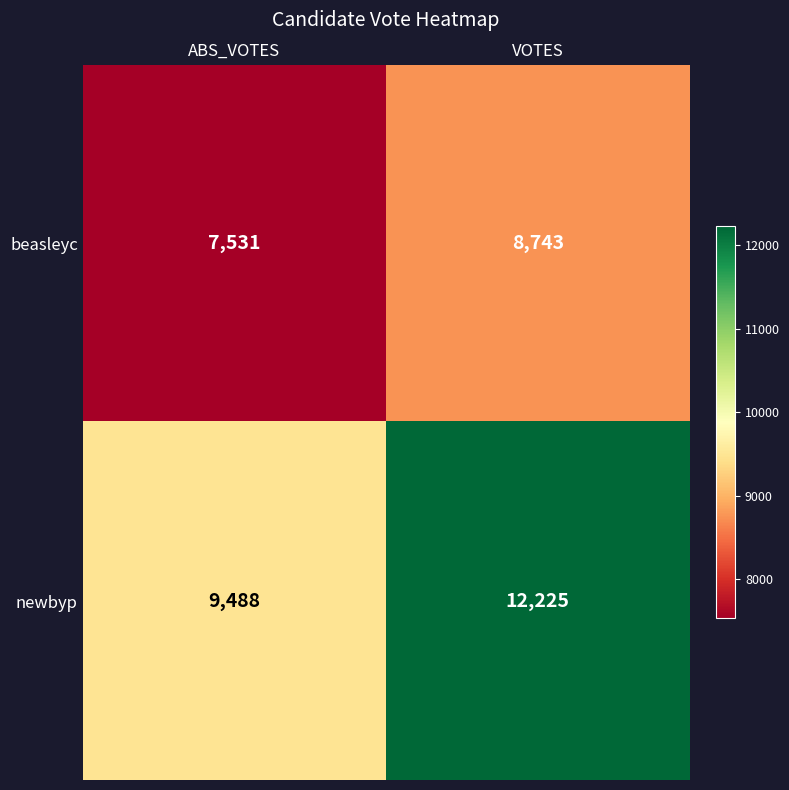

Between ABS_VOTES and VOTES, which series saw the biggest shift?

newbyp